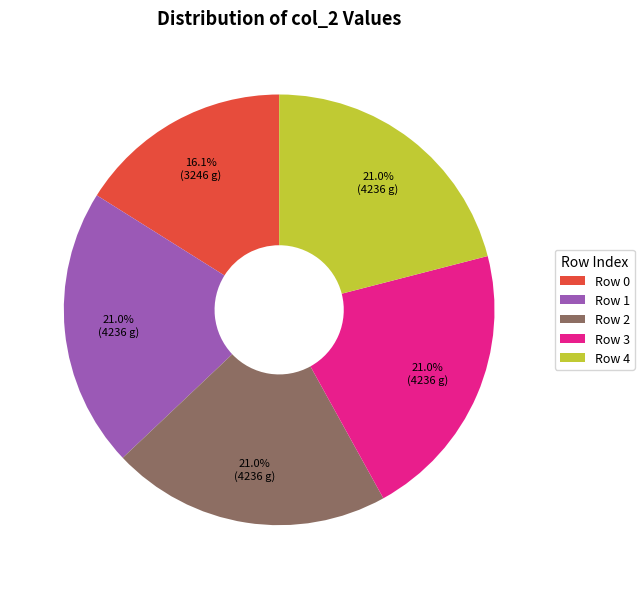

To the nearest percent, what is the average slice percentage?

20%